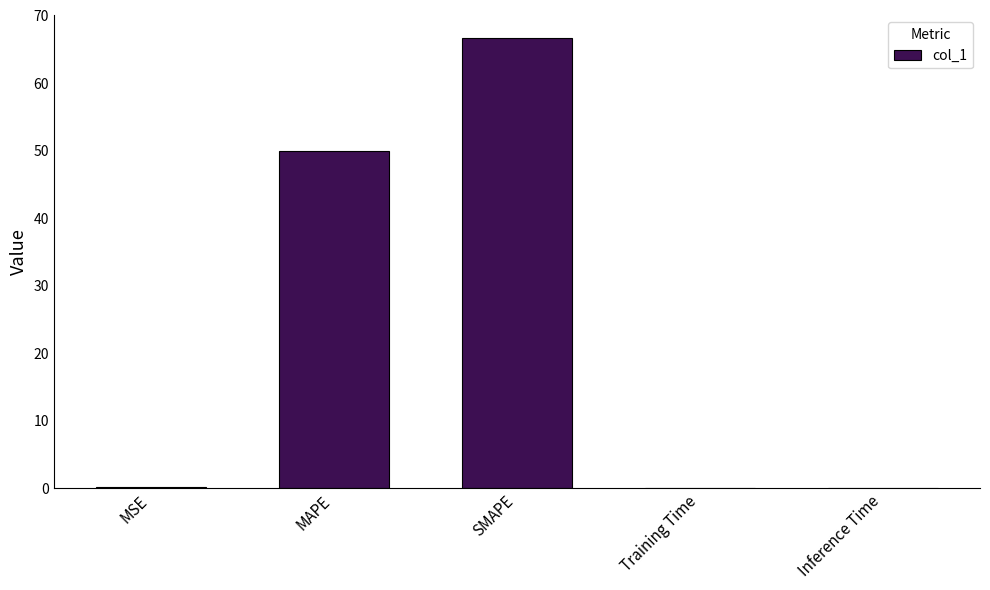

What is the average value?

23.4